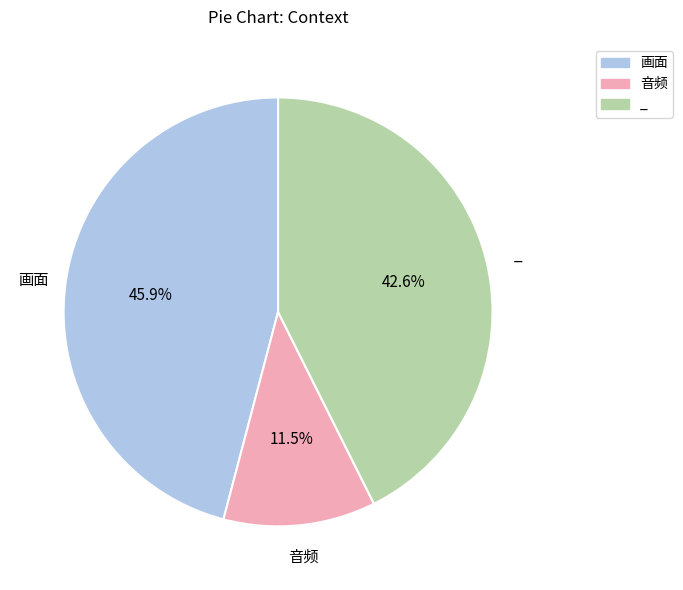

Combined, what portion of the pie is _ and 音频?

54.1%